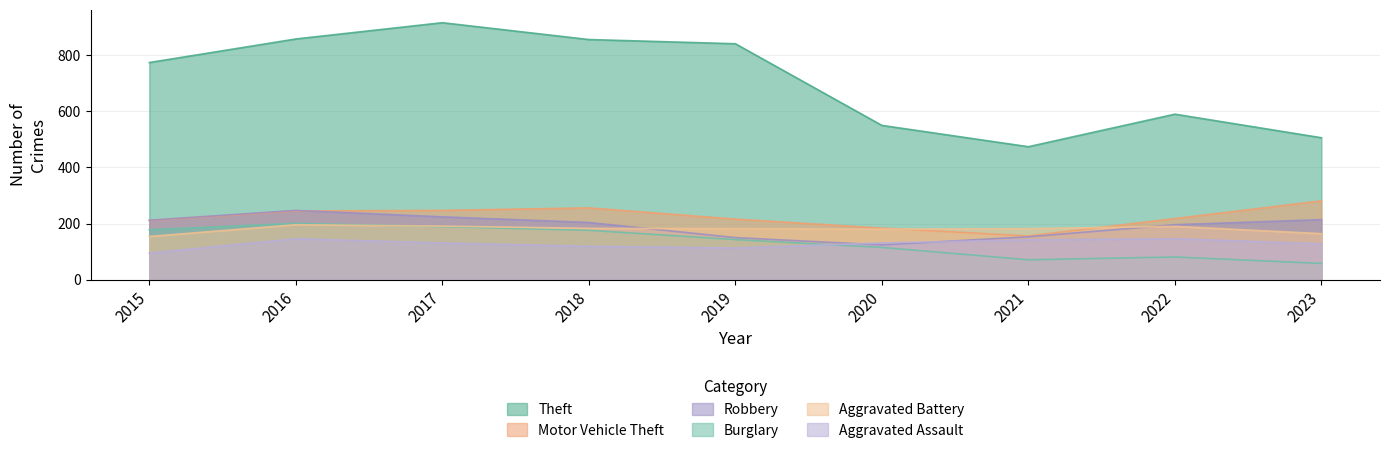

True or false: Burglary has a value of 101 at 2021.

False